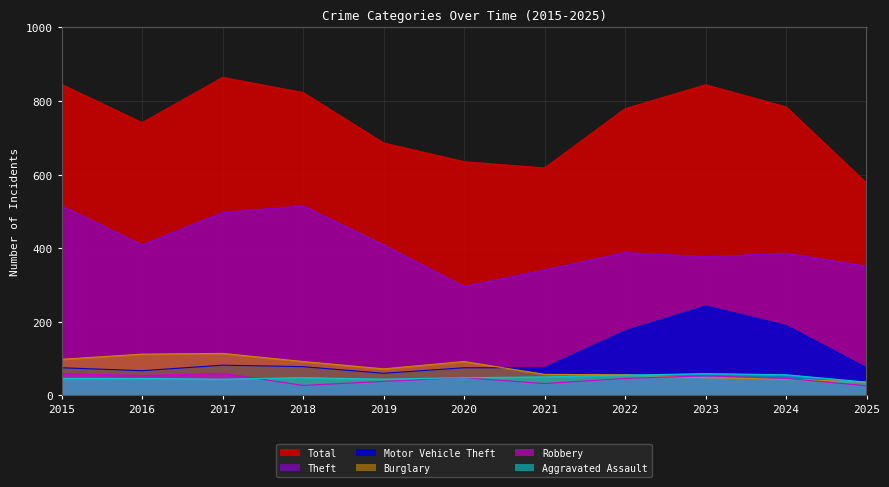

Is the value of Aggravated Assault at 2022 greater than the value of Burglary at 2015?

No